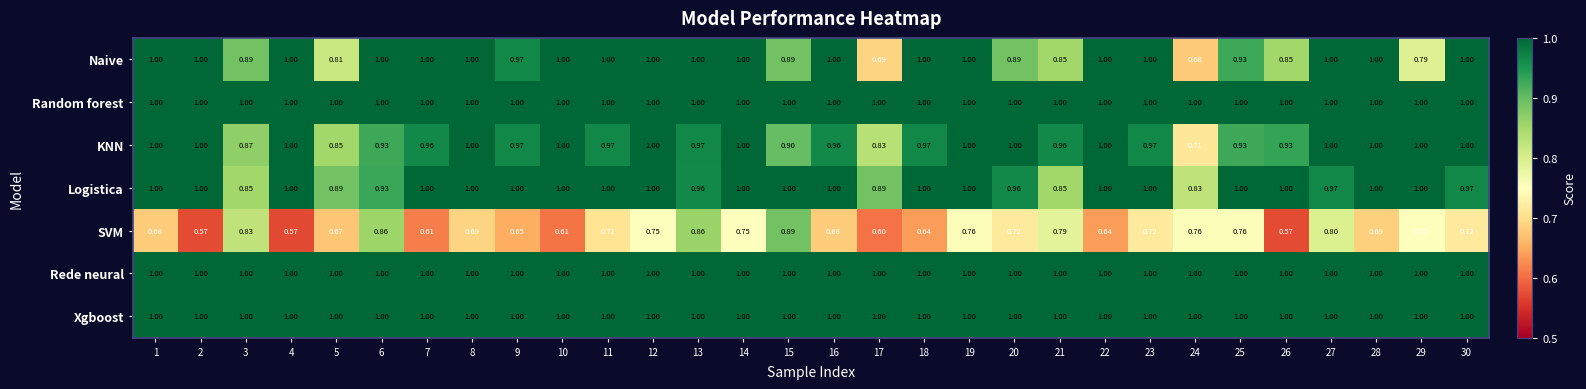

What is the maximum value shown in the chart?

1.0